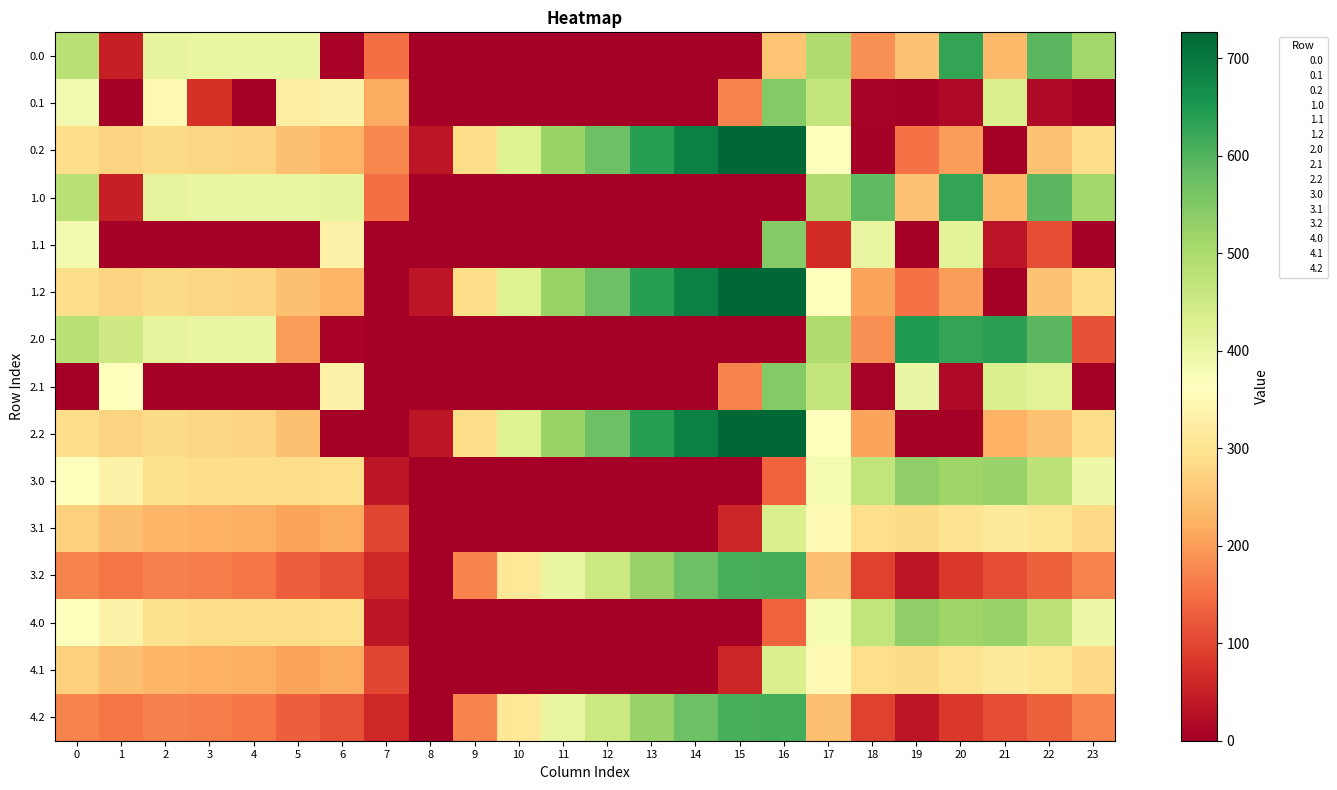

What is the difference between the highest and lowest values at 19?

649.2